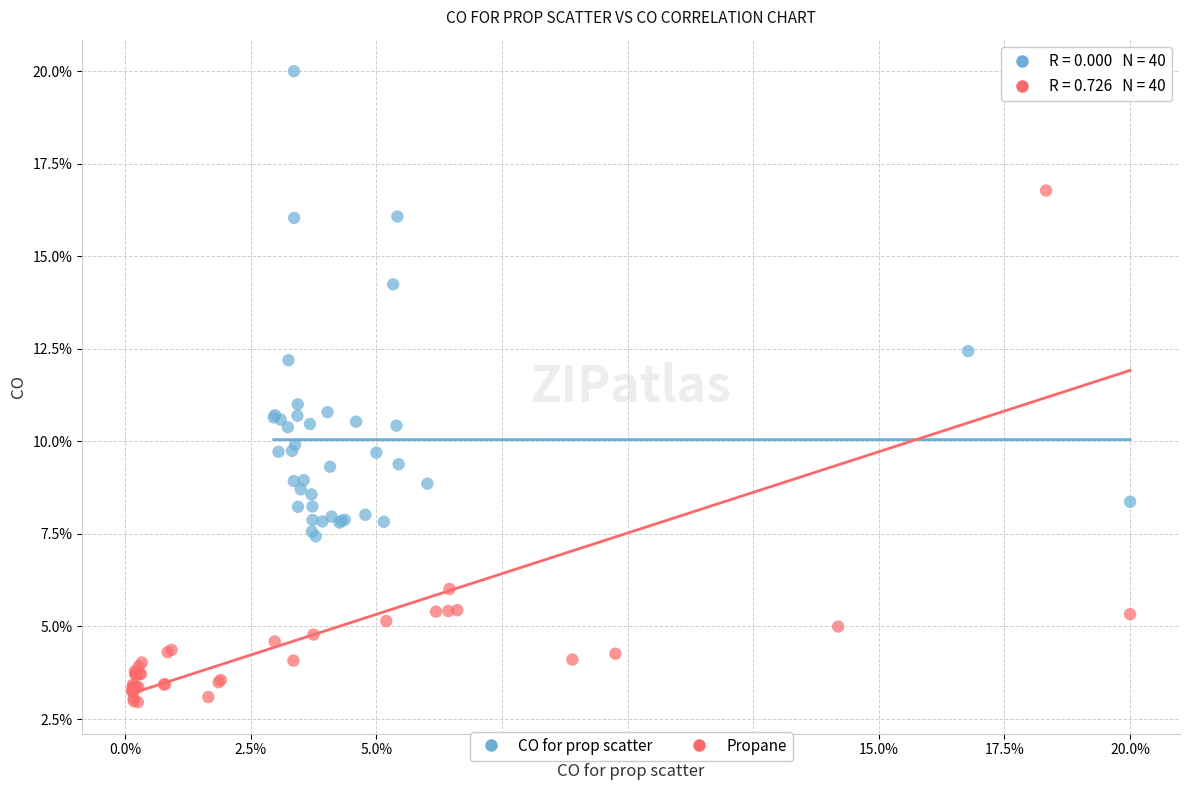

Which series reaches the minimum Y coordinate?

Propane